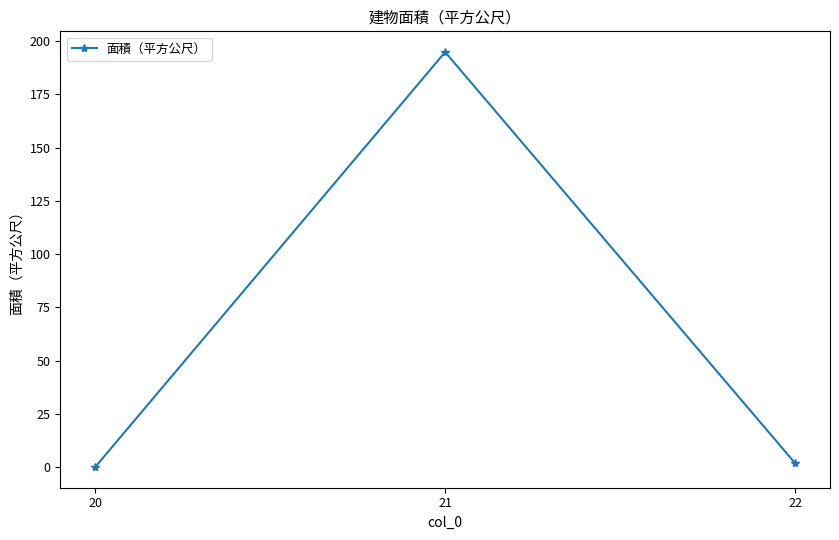

Rank the categories by value from highest to lowest.

21, 22, 20